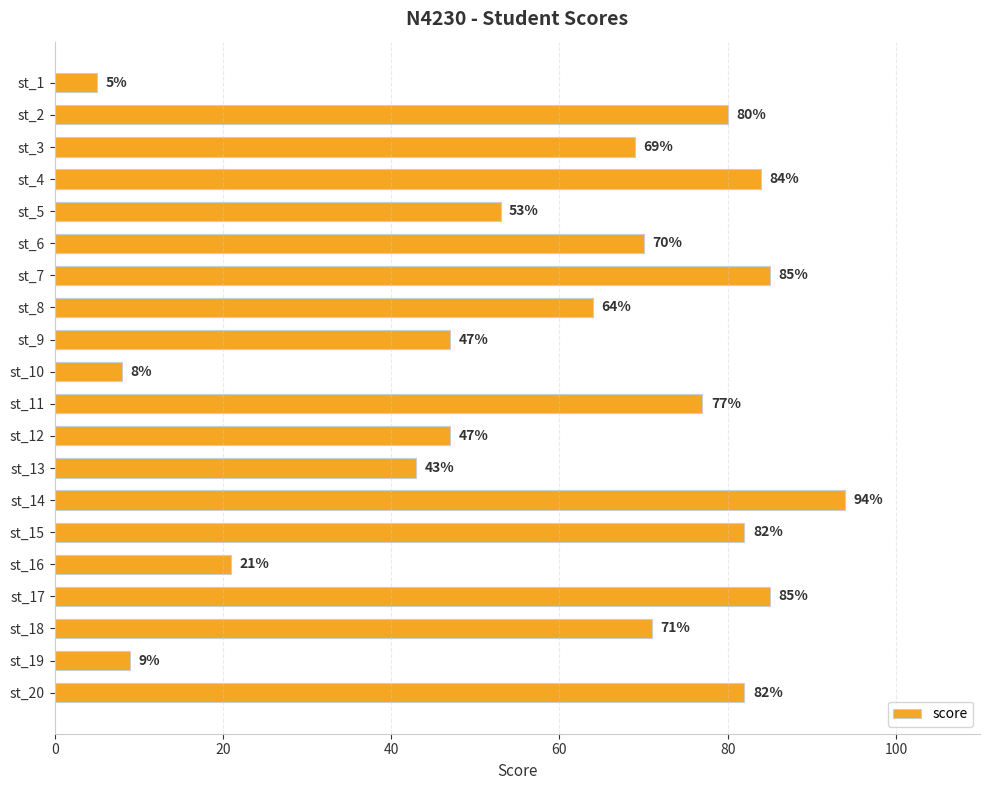

How many categories are shown in the chart?

20